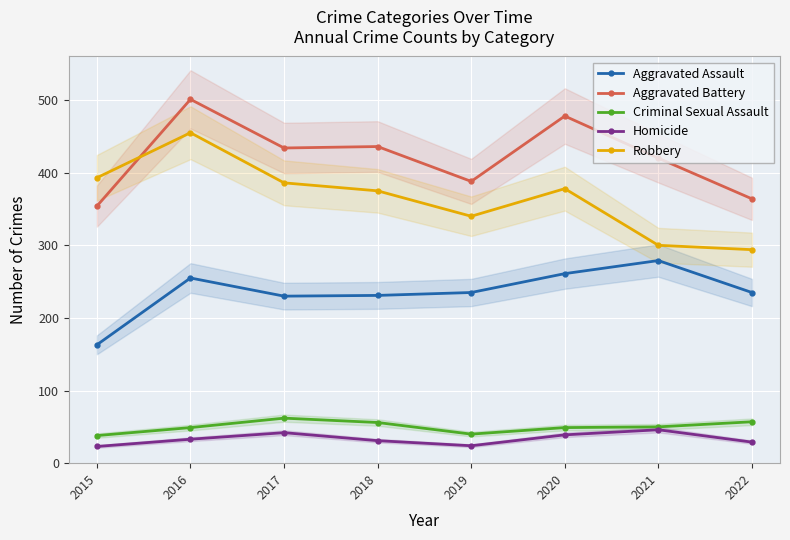

What is the value of the Aggravated Battery point at the 4th from the left?

436